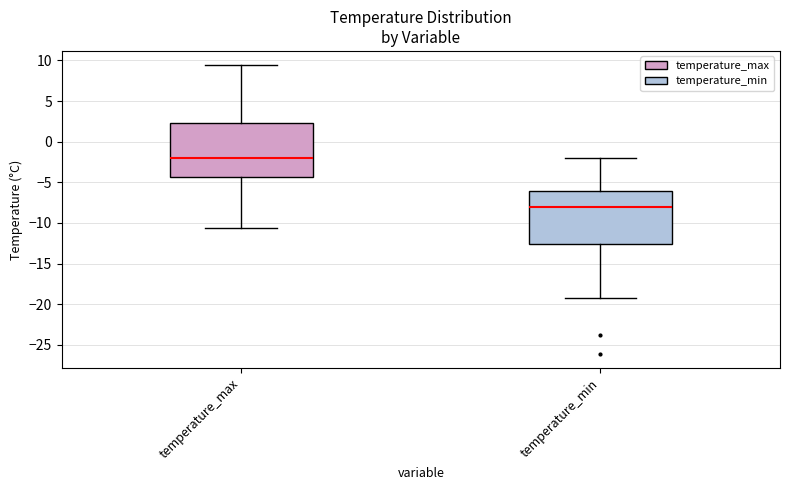

Reading left to right, transcribe this box plot: for each box, give where its median line is, the range the box spans, and where its two whiskers end, as read against the y-axis. The values are not printed on the chart, so give them approximately, as read against the axis.

temperature_max: median -2.0, box -4.5 to 2.0, whiskers -10.5 to 9.5
temperature_min: median -8.0, box -12.5 to -6.0, whiskers -19.0 to -2.0